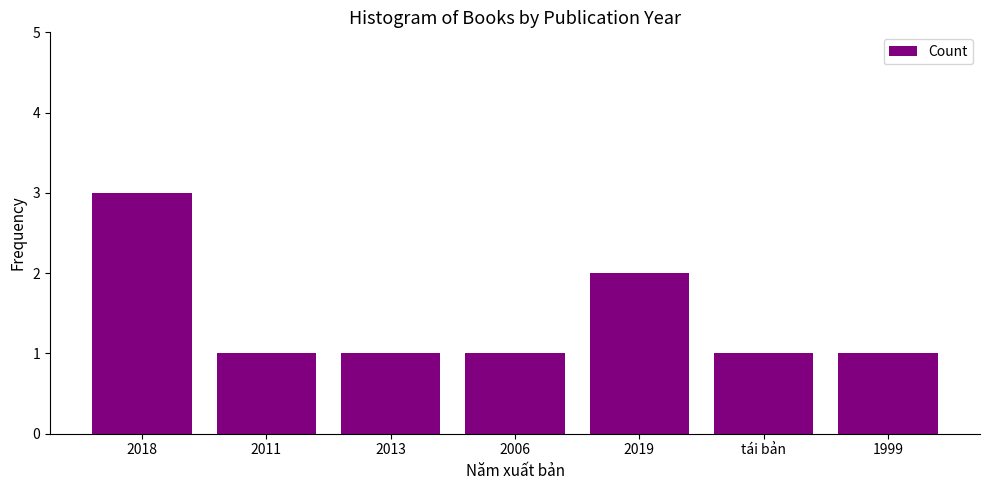

Approximately how many times larger is the value at 2013 compared to 2011?

1.0